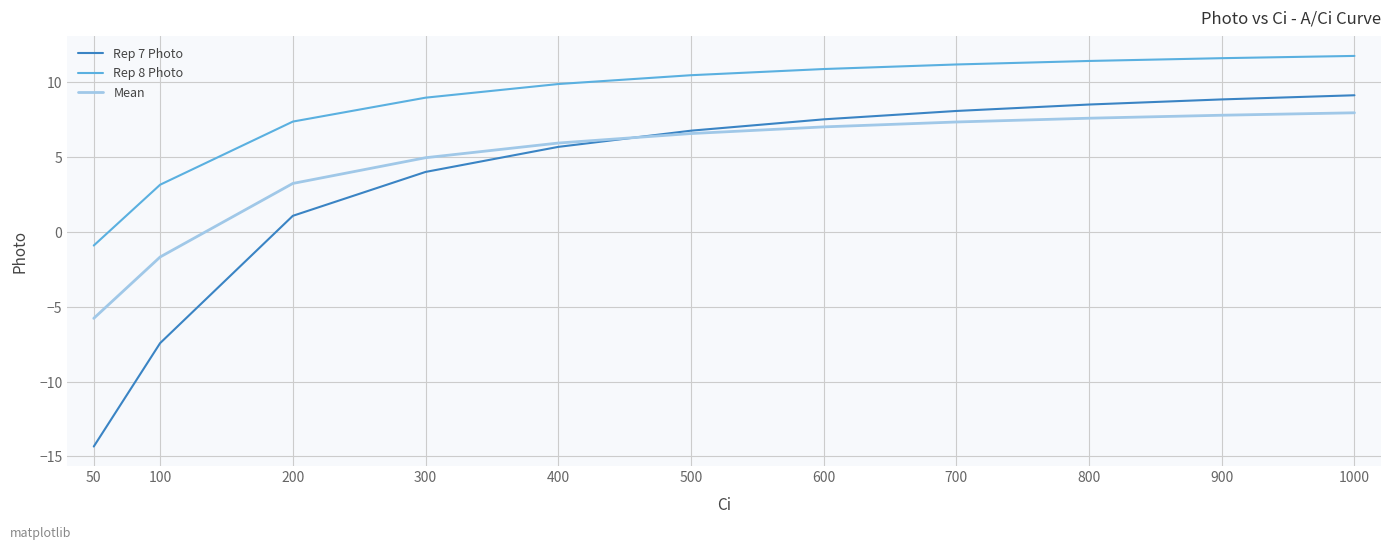

List the series in order of their peak value, lowest first.

Mean, Rep 7 Photo, Rep 8 Photo